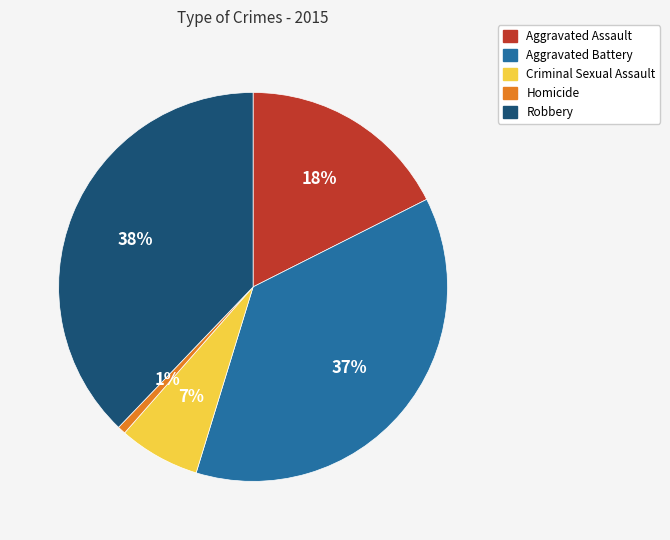

True or false: Robbery accounts for 38% of the total.

True